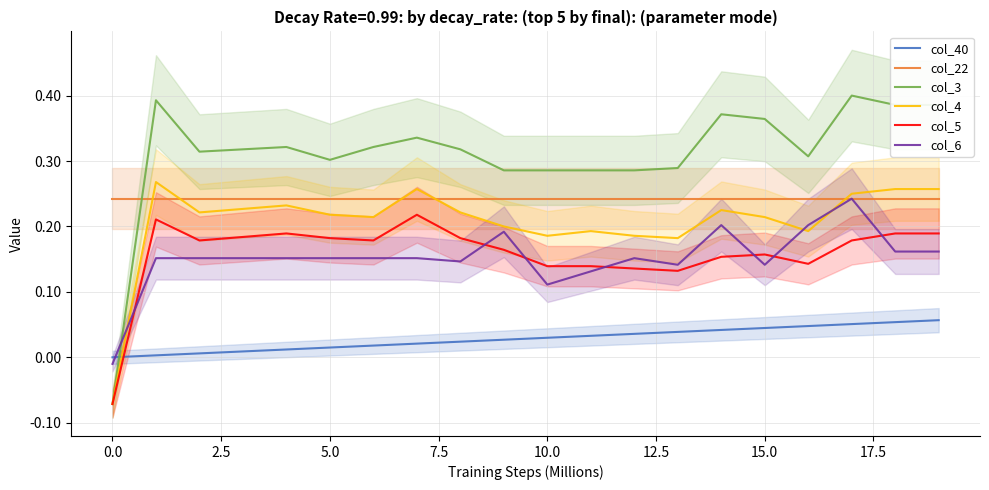

After their last crossing, which series has the higher values: col_4 or col_22?

col_4